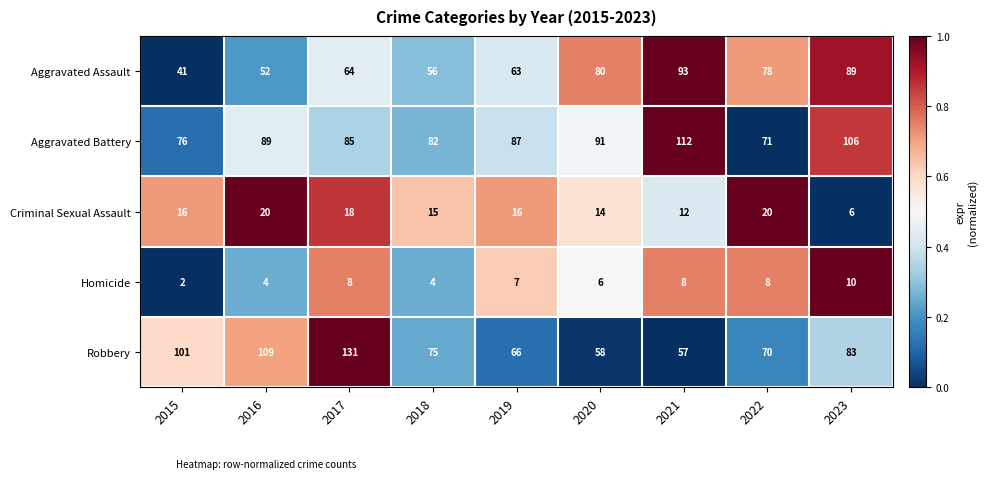

What is the total value across all series at 2018?

232